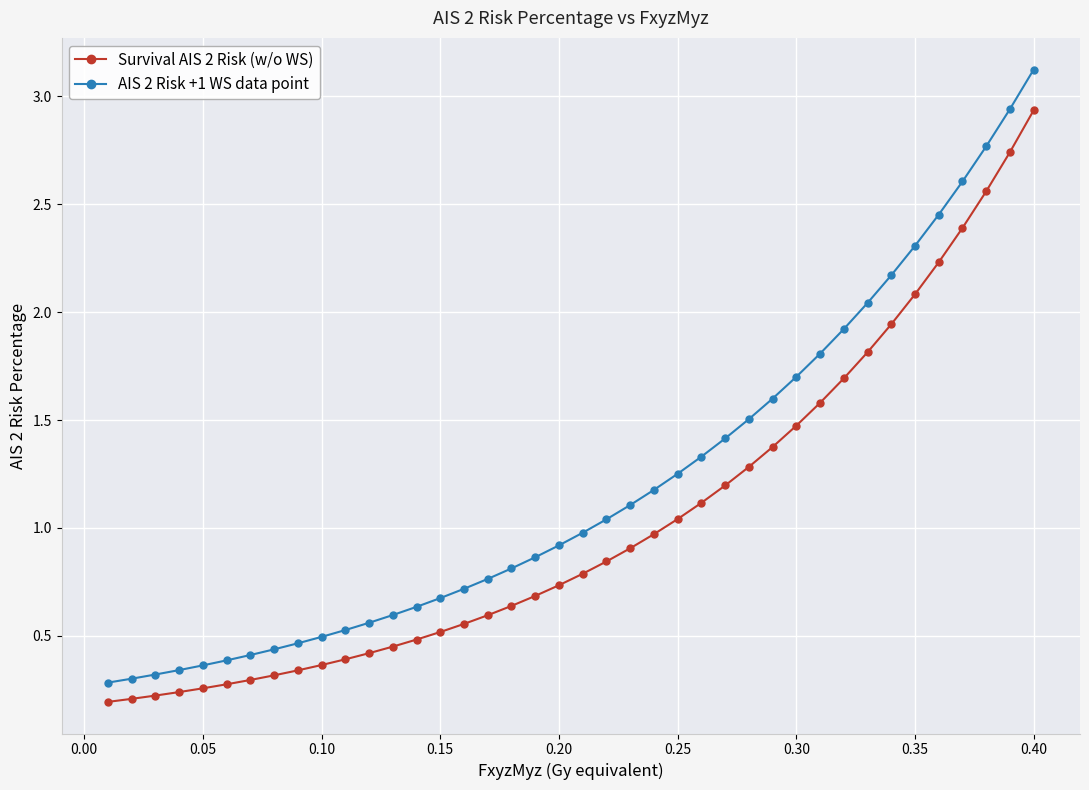

Which series has the largest total across all categories?

AIS 2 Risk +1 WS data point